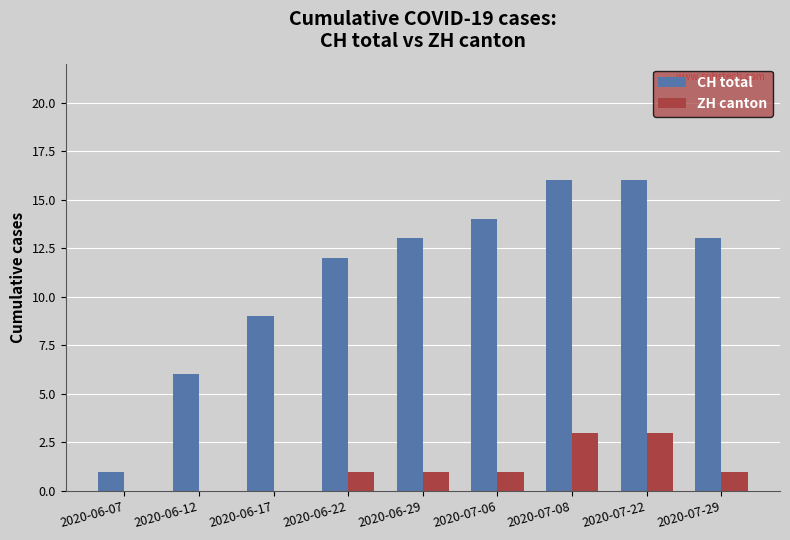

What is the difference between the CH total values at 2020-06-12 and 2020-06-17?

3